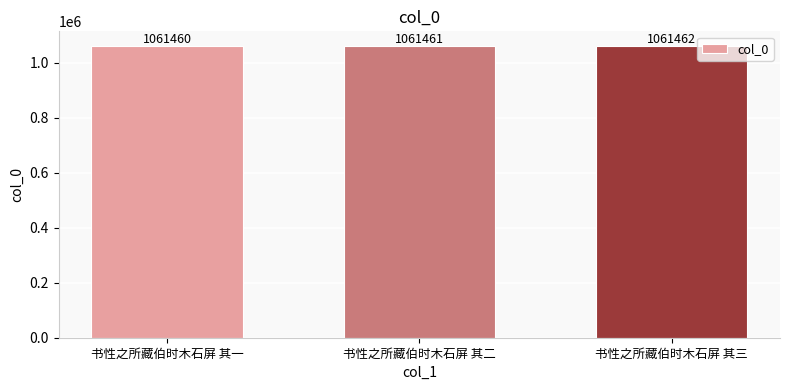

The value at 书性之所藏伯时木石屏 其二 is 636040. True or false?

False